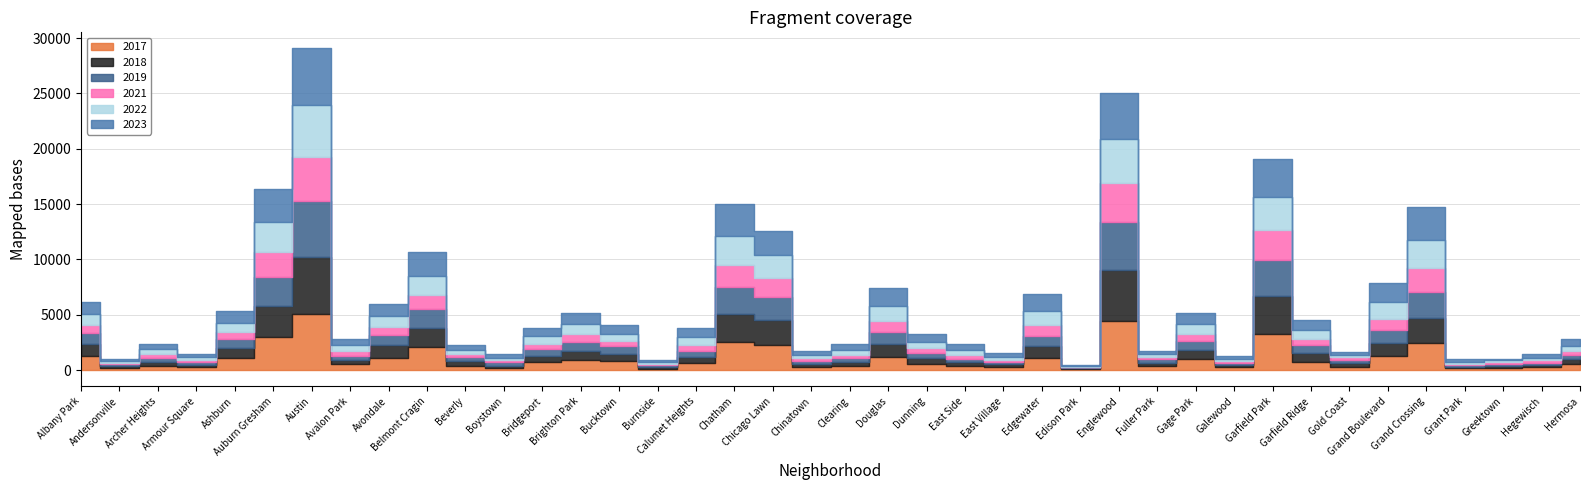

Reading left to right, what are all the values shown in this chart?

2019: Albany Park=968	Andersonville=166	Archer Heights=368	Armour Square=249	Ashburn=872	Auburn Gresham=2700	Austin=5008	Avalon Park=405	Avondale=957	Belmont Cragin=1687	Beverly=385	Boystown=287	Bridgeport=568	Brighton Park=828	Bucktown=694	Burnside=142	Calumet Heights=561	Chatham=2441	Chicago Lawn=2079	Chinatown=253	Clearing=322	Douglas=1140	Dunning=406	East Side=298	East Village=248	Edgewater=972	Edison Park=77	Englewood=4309	Fuller Park=308	Gage Park=825	Galewood=189	Garfield Park=3226	Garfield Ridge=728	Gold Coast=261	Grand Boulevard=1153	Grand Crossing=2328	Grant Park=138	Greektown=220	Hegewisch=171	Hermosa=365
2022: Albany Park=926	Andersonville=157	Archer Heights=440	Armour Square=251	Ashburn=797	Auburn Gresham=2702	Austin=4762	Avalon Park=522	Avondale=953	Belmont Cragin=1720	Beverly=414	Boystown=258	Bridgeport=722	Brighton Park=888	Bucktown=599	Burnside=175	Calumet Heights=698	Chatham=2651	Chicago Lawn=2053	Chinatown=338	Clearing=422	Douglas=1380	Dunning=504	East Side=433	East Village=250	Edgewater=1269	Edison Park=99	Englewood=3981	Fuller Park=263	Gage Park=871	Galewood=210	Garfield Park=3035	Garfield Ridge=766	Gold Coast=236	Grand Boulevard=1503	Grand Crossing=2566	Grant Park=192	Greektown=154	Hegewisch=239	Hermosa=441
2023: Albany Park=1142	Andersonville=202	Archer Heights=515	Armour Square=291	Ashburn=1099	Auburn Gresham=2984	Austin=5075	Avalon Park=541	Avondale=1152	Belmont Cragin=2168	Beverly=437	Boystown=289	Bridgeport=740	Brighton Park=1069	Bucktown=828	Burnside=145	Calumet Heights=859	Chatham=2862	Chicago Lawn=2180	Chinatown=335	Clearing=538	Douglas=1592	Dunning=735	East Side=595	East Village=307	Edgewater=1511	Edison Park=71	Englewood=4177	Fuller Park=314	Gage Park=1030	Galewood=284	Garfield Park=3404	Garfield Ridge=950	Gold Coast=268	Grand Boulevard=1735	Grand Crossing=2971	Grant Park=261	Greektown=129	Hegewisch=299	Hermosa=645
2017: Albany Park=1252	Andersonville=171	Archer Heights=391	Armour Square=250	Ashburn=1053	Auburn Gresham=2973	Austin=5096	Avalon Park=508	Avondale=1107	Belmont Cragin=2066	Beverly=403	Boystown=188	Bridgeport=697	Brighton Park=878	Bucktown=795	Burnside=145	Calumet Heights=620	Chatham=2566	Chicago Lawn=2288	Chinatown=253	Clearing=360	Douglas=1201	Dunning=531	East Side=397	East Village=296	Edgewater=1082	Edison Park=87	Englewood=4471	Fuller Park=365	Gage Park=1019	Galewood=265	Garfield Park=3257	Garfield Ridge=743	Gold Coast=311	Grand Boulevard=1281	Grand Crossing=2456	Grant Park=154	Greektown=176	Hegewisch=246	Hermosa=589
2021: Albany Park=767	Andersonville=123	Archer Heights=303	Armour Square=193	Ashburn=629	Auburn Gresham=2237	Austin=3970	Avalon Park=395	Avondale=692	Belmont Cragin=1312	Beverly=264	Boystown=173	Bridgeport=474	Brighton Park=664	Bucktown=435	Burnside=130	Calumet Heights=559	Chatham=1974	Chicago Lawn=1675	Chinatown=293	Clearing=274	Douglas=943	Dunning=530	East Side=326	East Village=180	Edgewater=969	Edison Park=62	Englewood=3518	Fuller Park=200	Gage Park=613	Galewood=170	Garfield Park=2686	Garfield Ridge=565	Gold Coast=233	Grand Boulevard=1015	Grand Crossing=2160	Grant Park=104	Greektown=140	Hegewisch=217	Hermosa=350
2018: Albany Park=1117	Andersonville=184	Archer Heights=374	Armour Square=248	Ashburn=924	Auburn Gresham=2787	Austin=5163	Avalon Park=401	Avondale=1142	Belmont Cragin=1736	Beverly=386	Boystown=224	Bridgeport=616	Brighton Park=870	Bucktown=704	Burnside=160	Calumet Heights=554	Chatham=2513	Chicago Lawn=2281	Chinatown=273	Clearing=409	Douglas=1131	Dunning=571	East Side=354	East Village=230	Edgewater=1063	Edison Park=75	Englewood=4608	Fuller Park=289	Gage Park=817	Galewood=202	Garfield Park=3485	Garfield Ridge=789	Gold Coast=342	Grand Boulevard=1205	Grand Crossing=2249	Grant Park=141	Greektown=185	Hegewisch=240	Hermosa=442